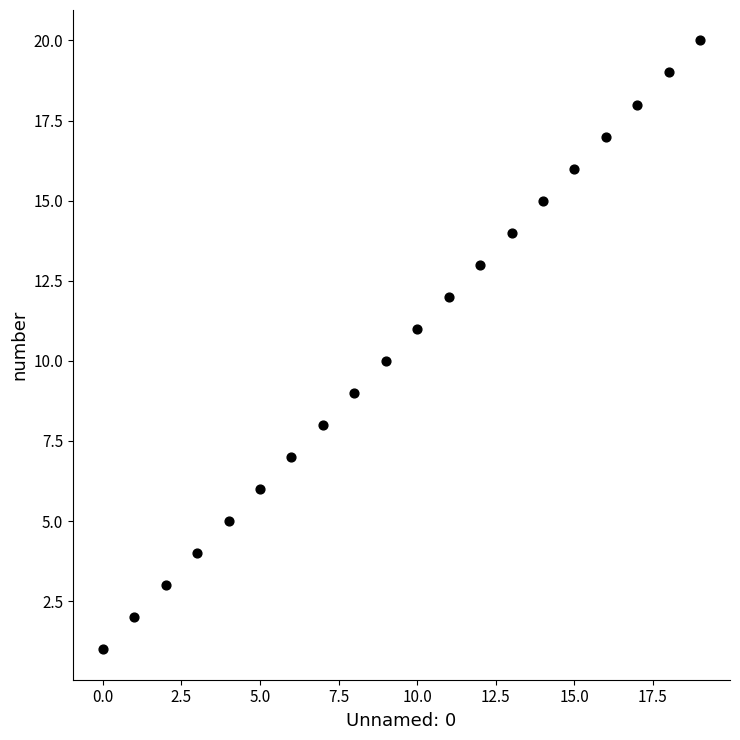

What is the range of Y values (max minus min)?

19